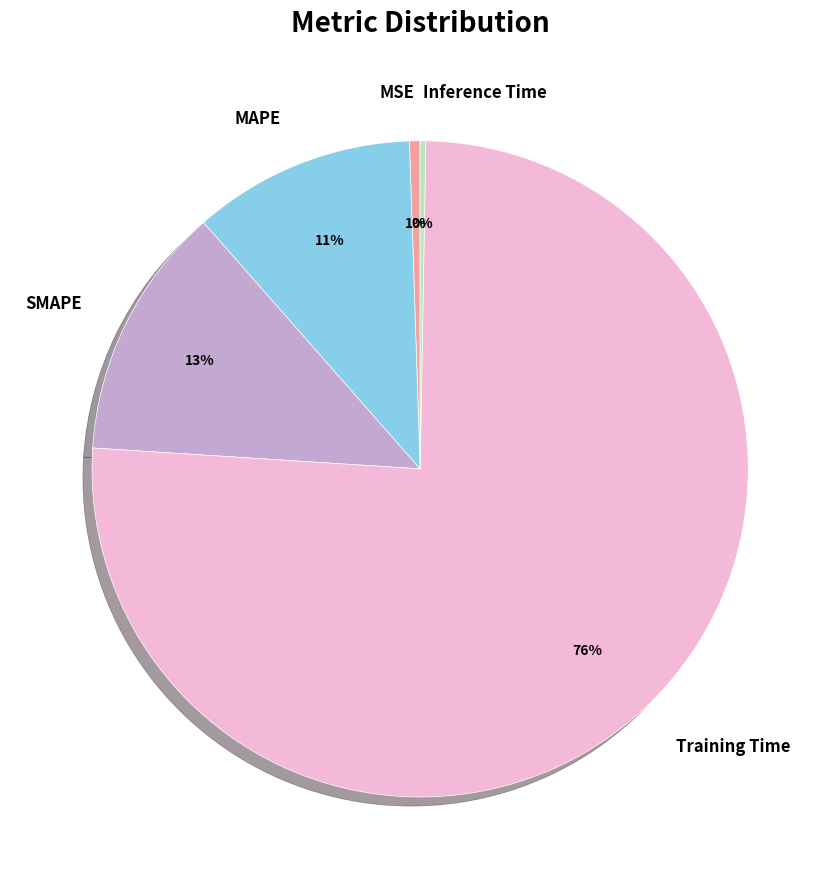

To the nearest percent, what percentage of the pie is SMAPE?

13%